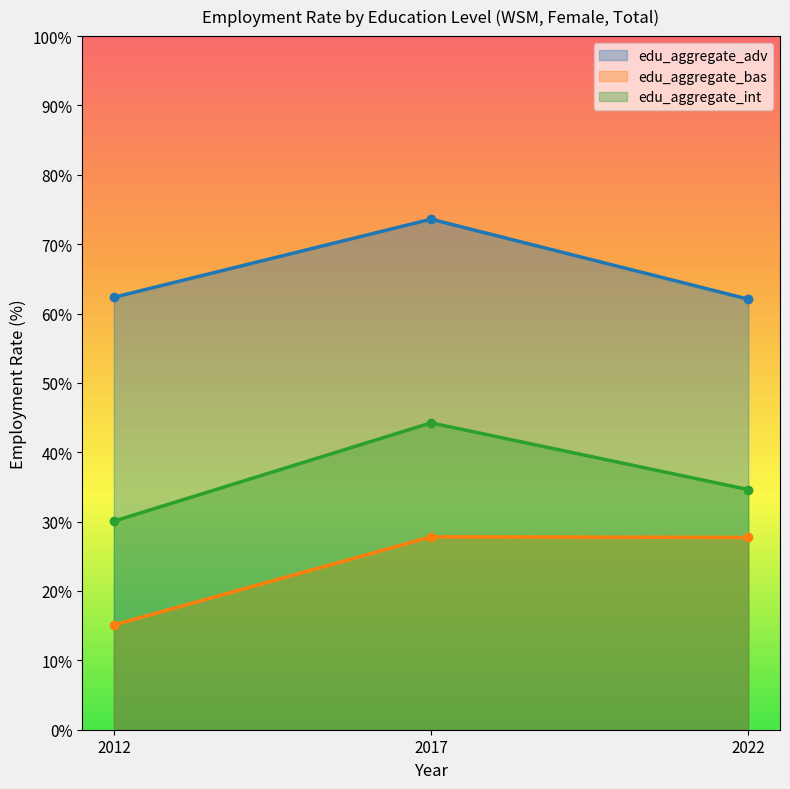

True or false: edu_aggregate_adv has a value of 38.9 at 2012.

False